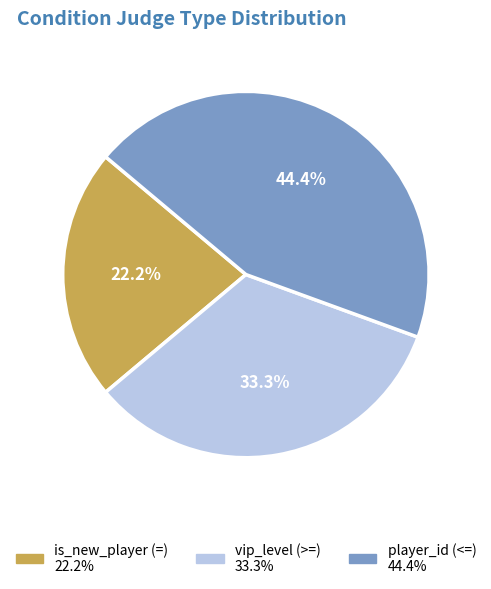

Combined, do is_new_player (=) and player_id (<=) account for over 50%?

Yes